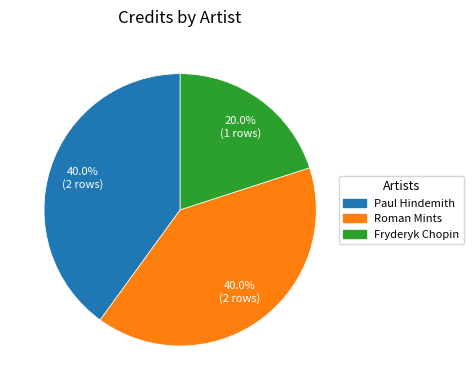

What is the ratio of the value at Roman Mints to the value at Paul Hindemith?

1.0